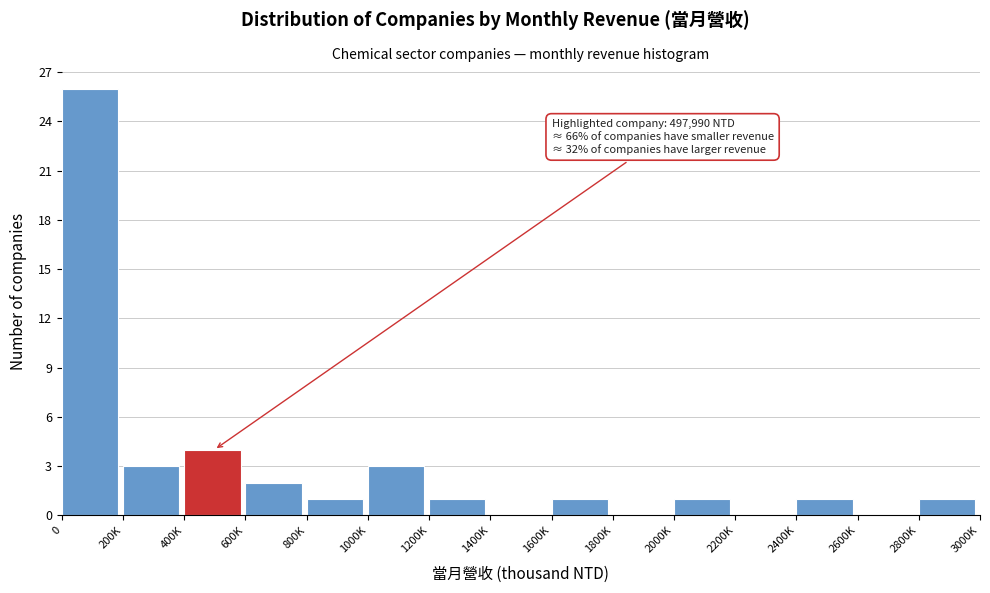

Reading left to right, list all the values displayed in this chart.

0=26	200K=3	400K=4	600K=2	800K=1	1000K=3	1200K=1	1400K=0	1600K=1	1800K=0	2000K=1	2200K=0	2400K=1	2600K=0	2800K=1